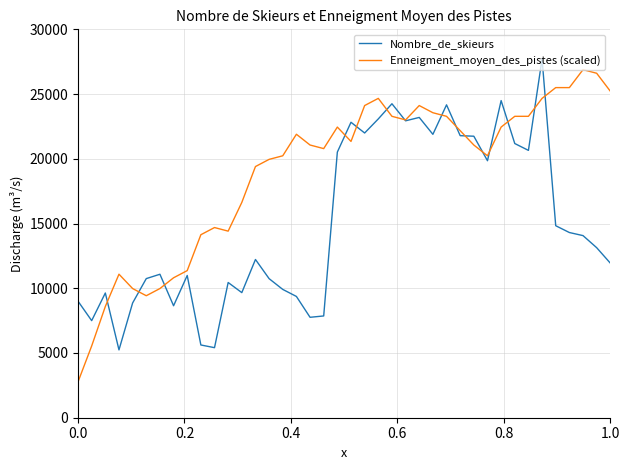

What are all the series names shown in the legend?

Nombre_de_skieurs, Enneigment_moyen_des_pistes (scaled)